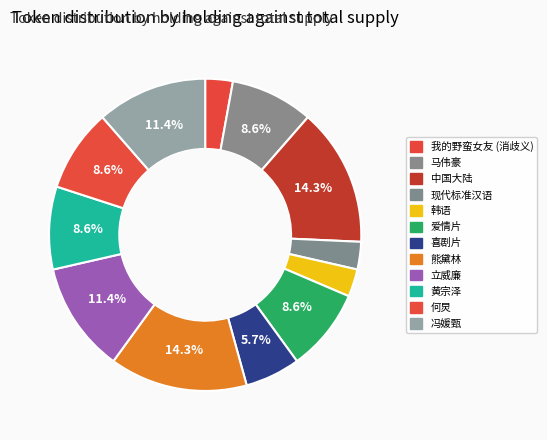

Rank the categories by value from lowest to highest.

我的野蛮女友 (消歧义), 现代标准汉语, 韩语, 喜剧片, 马伟豪, 爱情片, 黄宗泽, 何炅, 立威廉, 冯媛甄, 中国大陆, 熊黛林